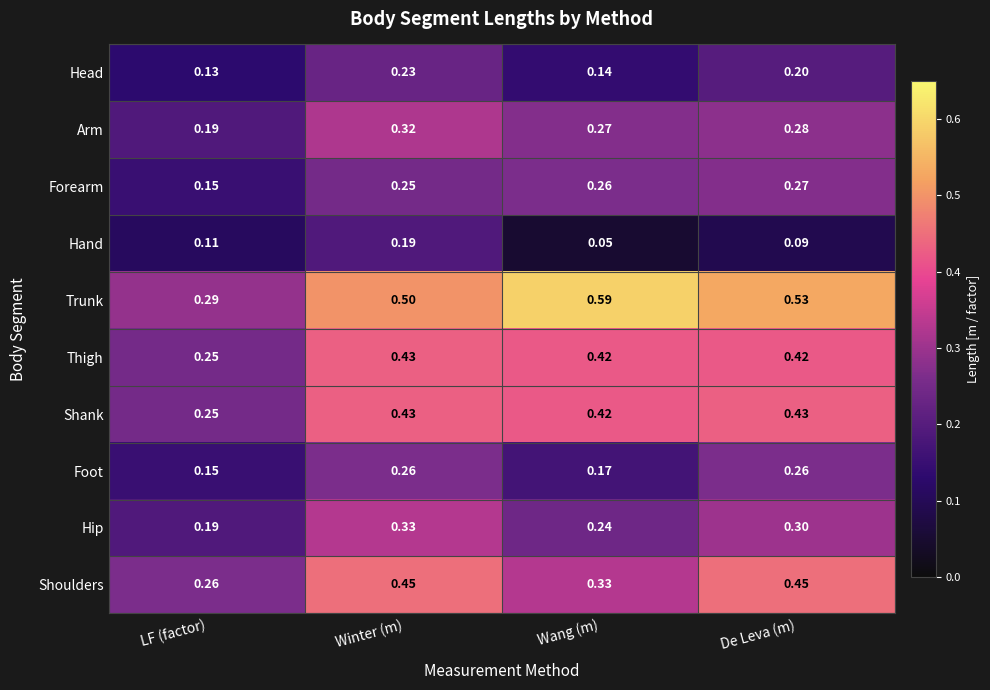

At which label is Hand closest to 0?

Wang (m)